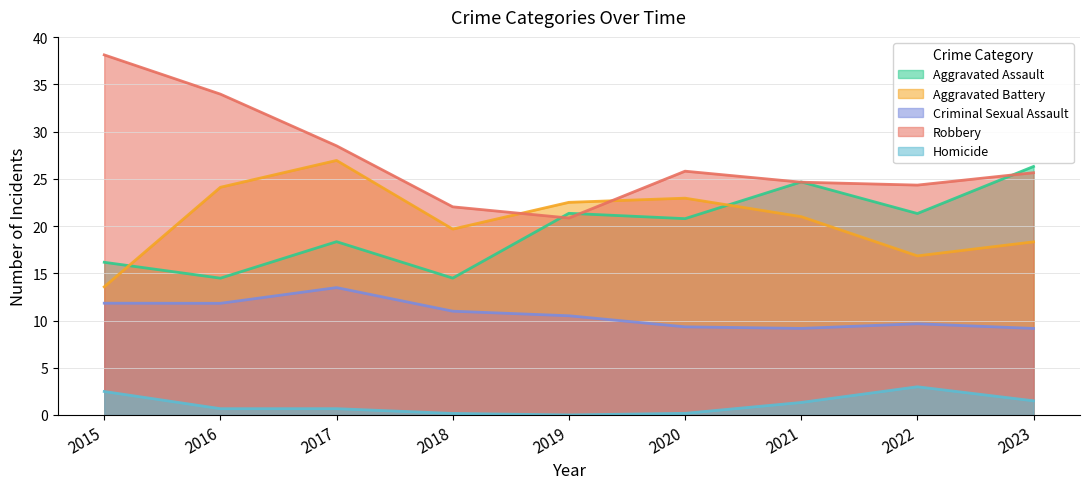

True or false: Criminal Sexual Assault and Aggravated Assault intersect in this chart.

False